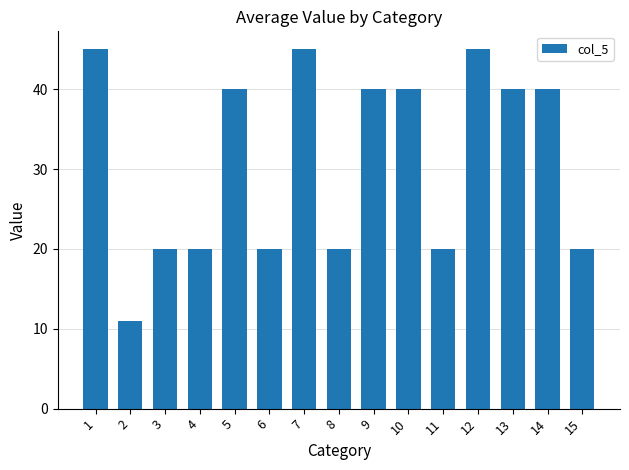

What is the minimum value shown in the chart?

11